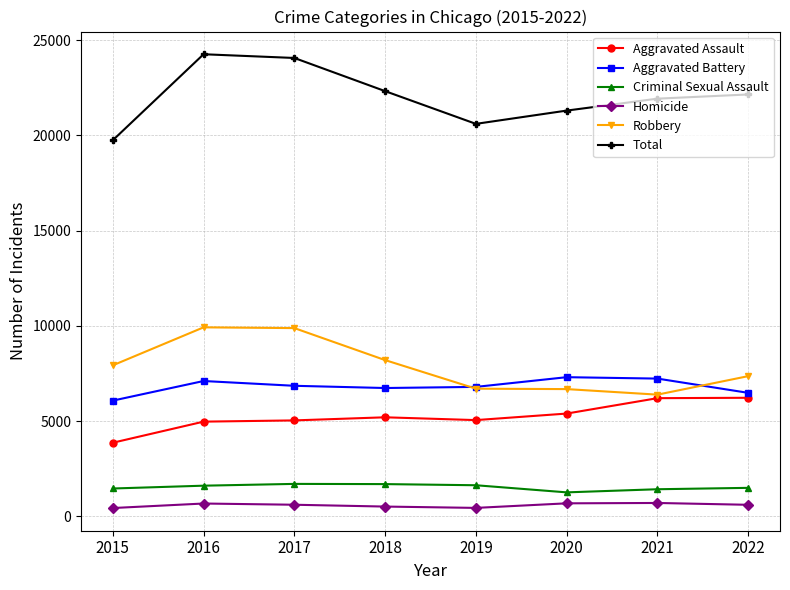

True or false: Homicide and Aggravated Assault intersect in this chart.

False